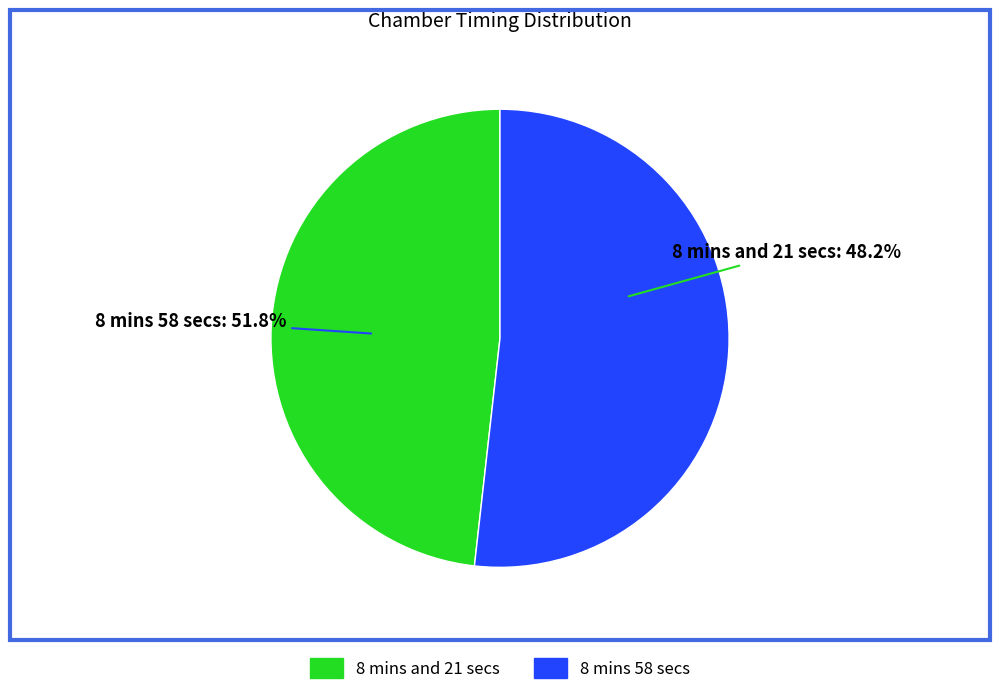

Is 8 mins and 21 secs the majority of the pie?

No